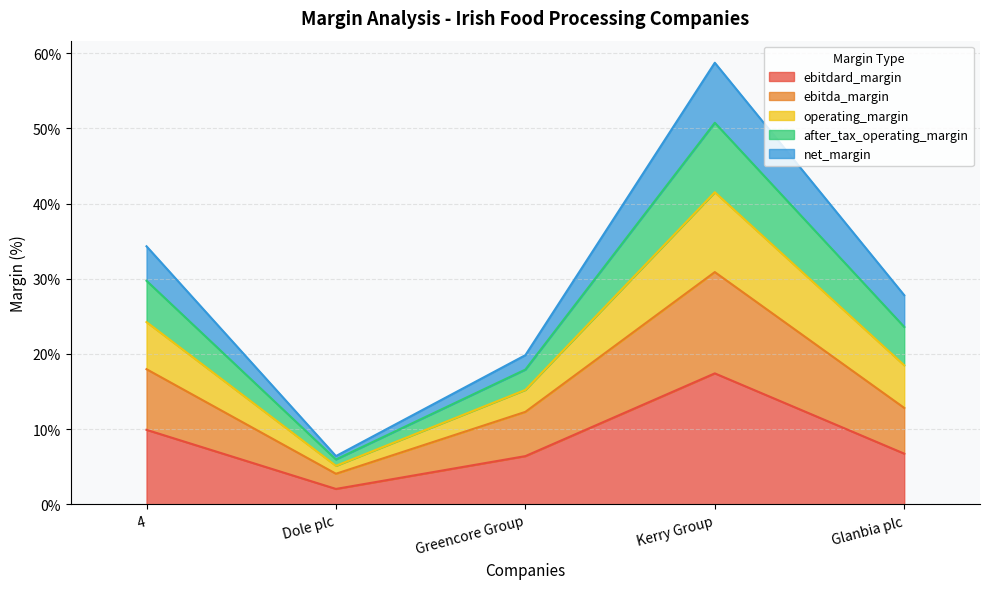

The ebitda_margin series shows 0.0 at Dole plc. True or false?

False